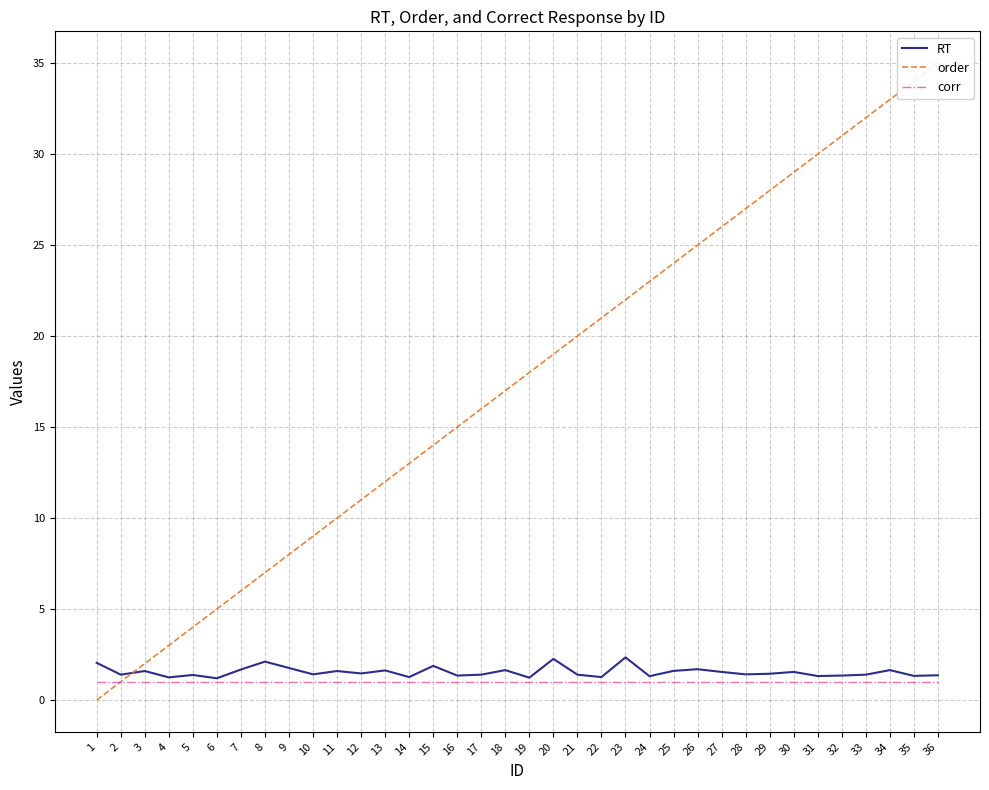

What is the difference between the order values at 33 and 29?

4.0